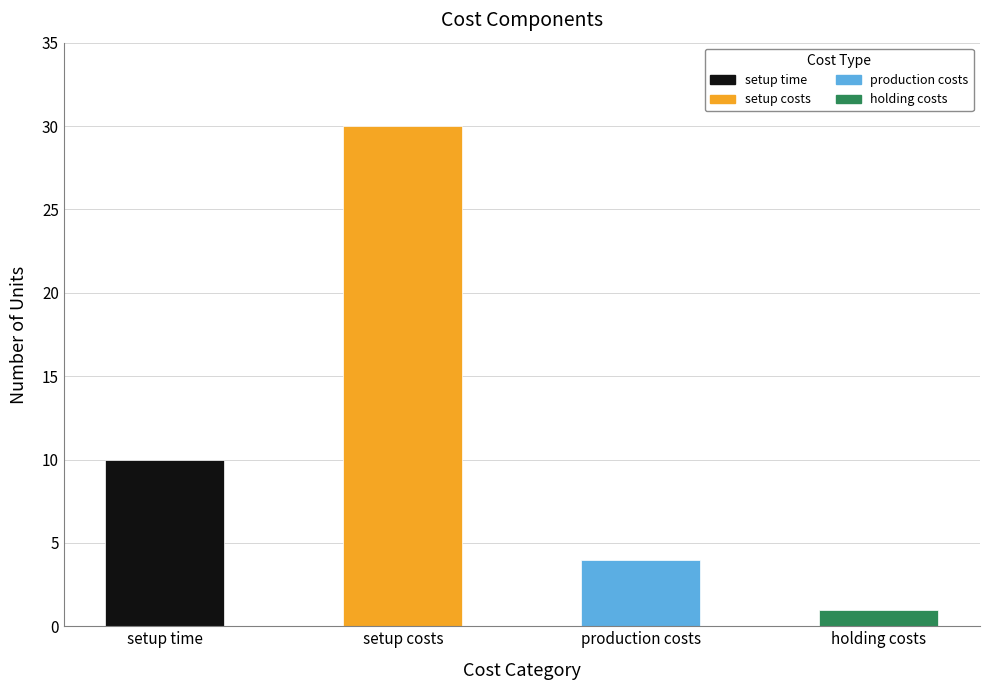

List the labels in order of value, smallest first.

holding costs, production costs, setup time, setup costs